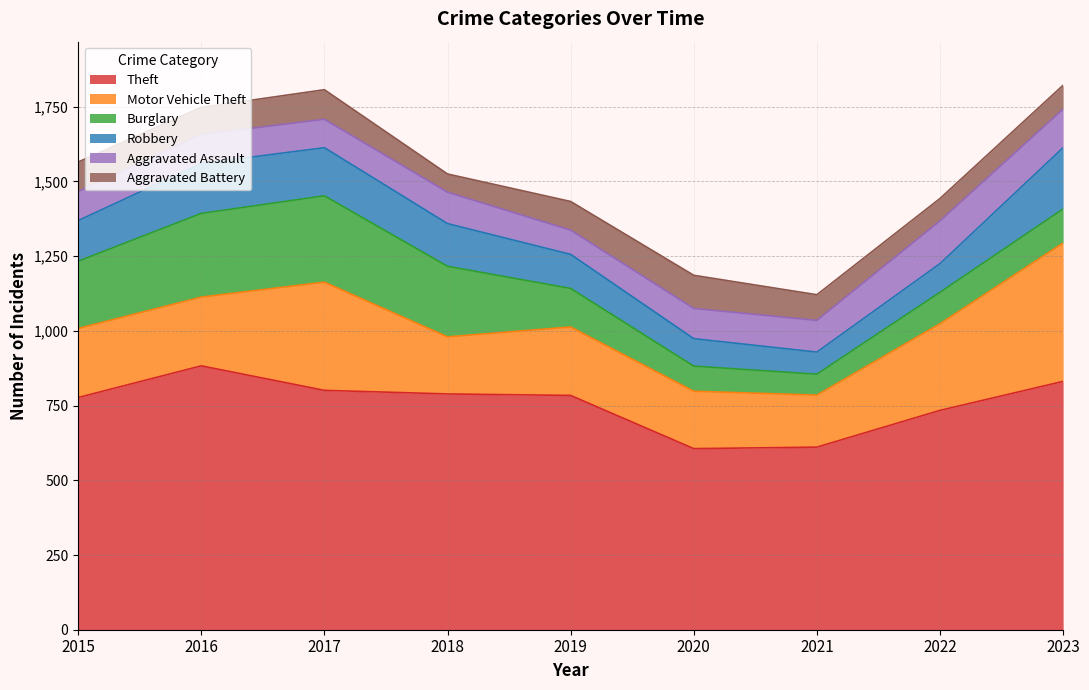

At which label is Burglary closest to 179?

2015